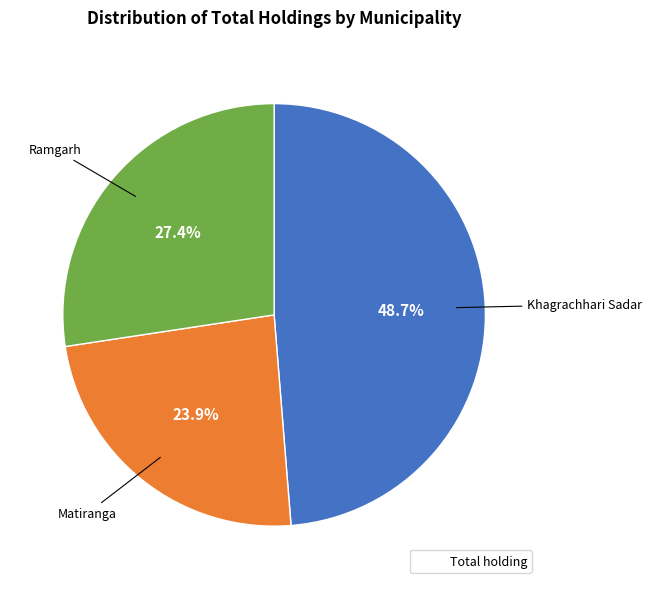

Is there any slice that represents more than half of the pie?

No